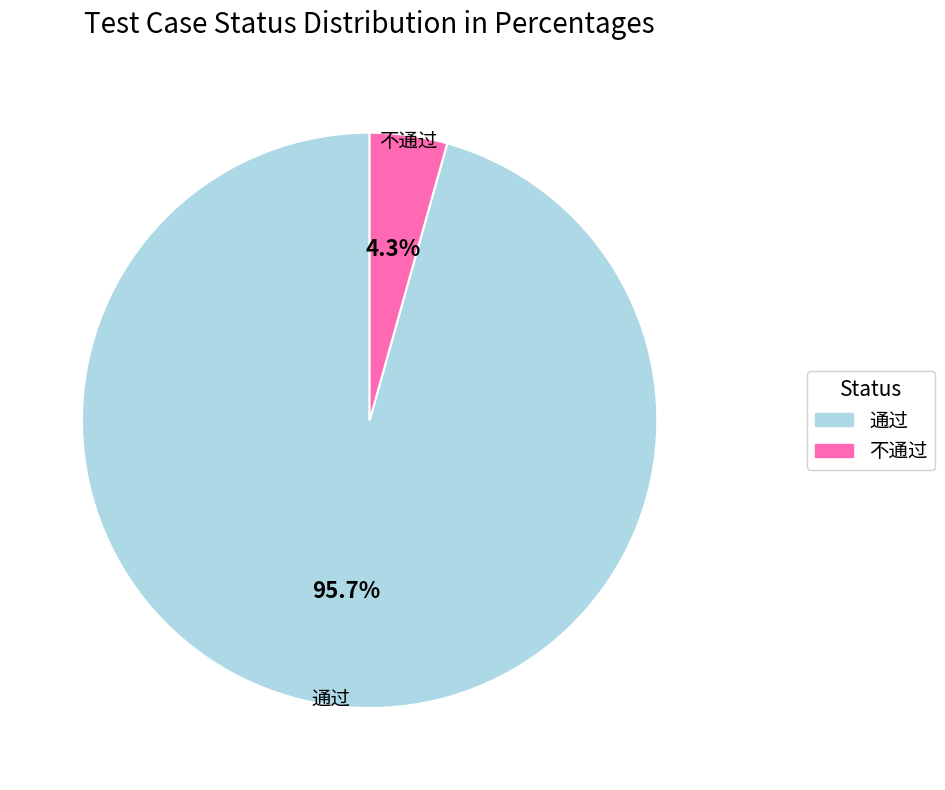

Which has a higher value, 不通过 or 通过?

通过